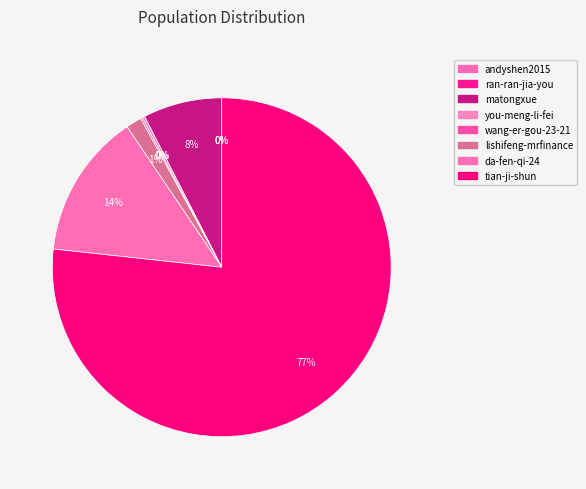

Which category has the biggest portion of the pie?

tian-ji-shun